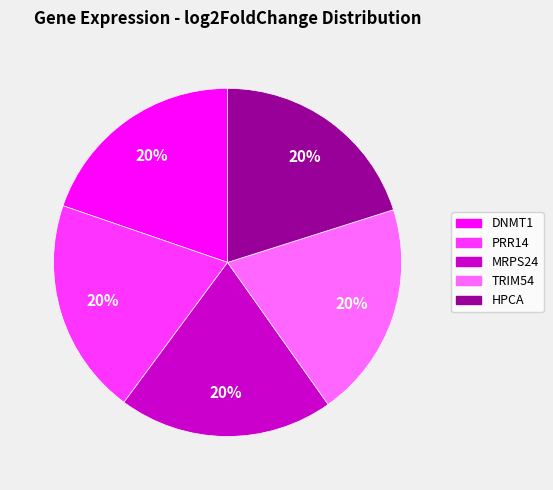

The TRIM54 slice represents 6% of the pie. True or false?

False